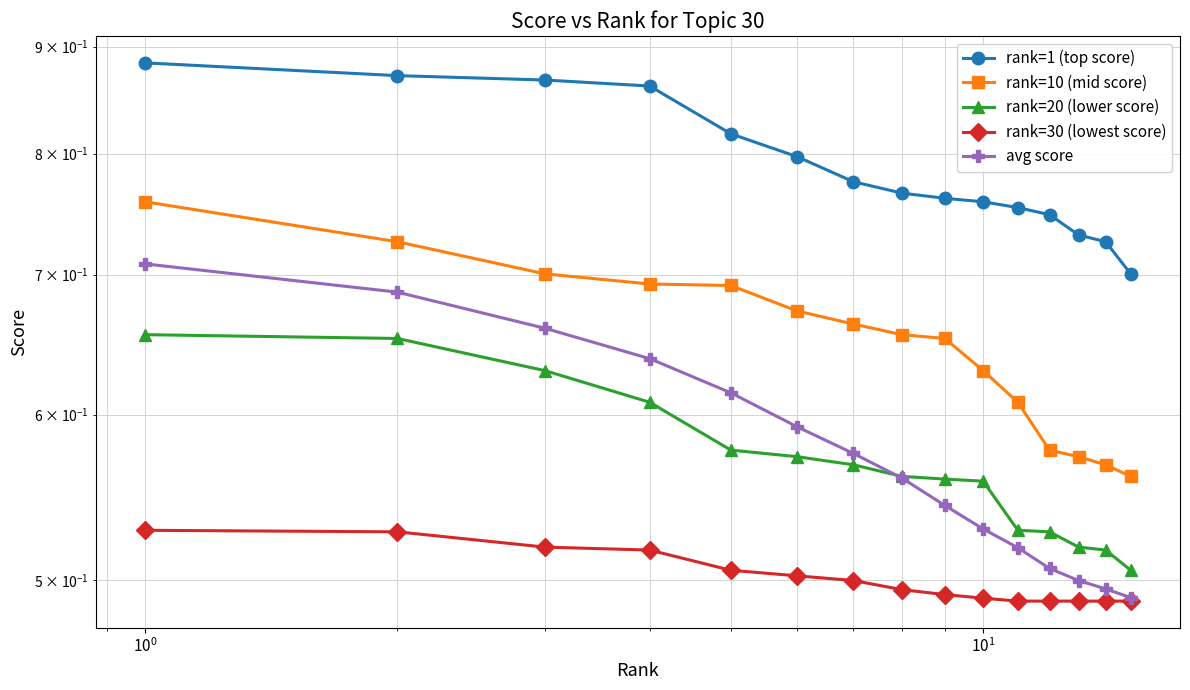

What is the smallest value displayed?

0.5